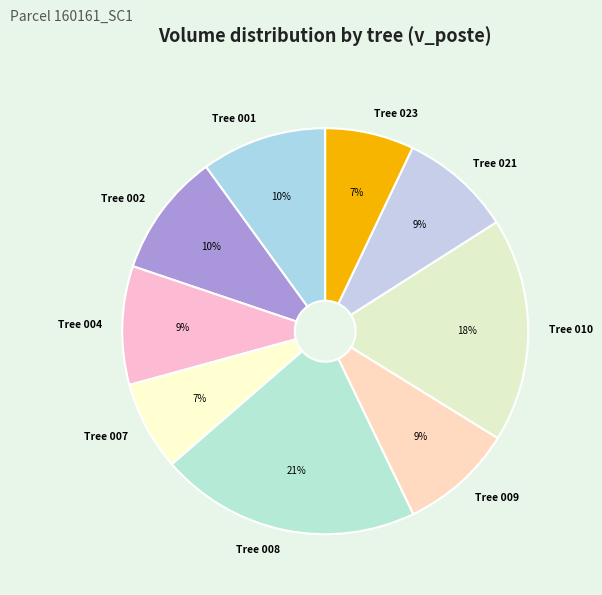

True or false: Tree 021 accounts for 9% of the total.

True